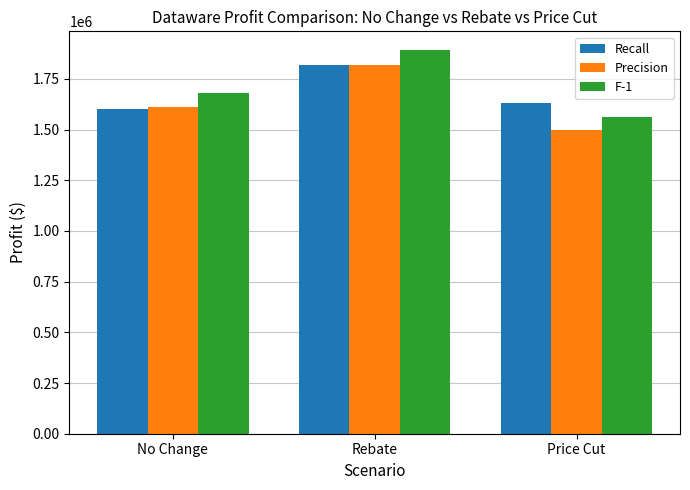

What is the spread (max minus min) of values at No Change?

80000